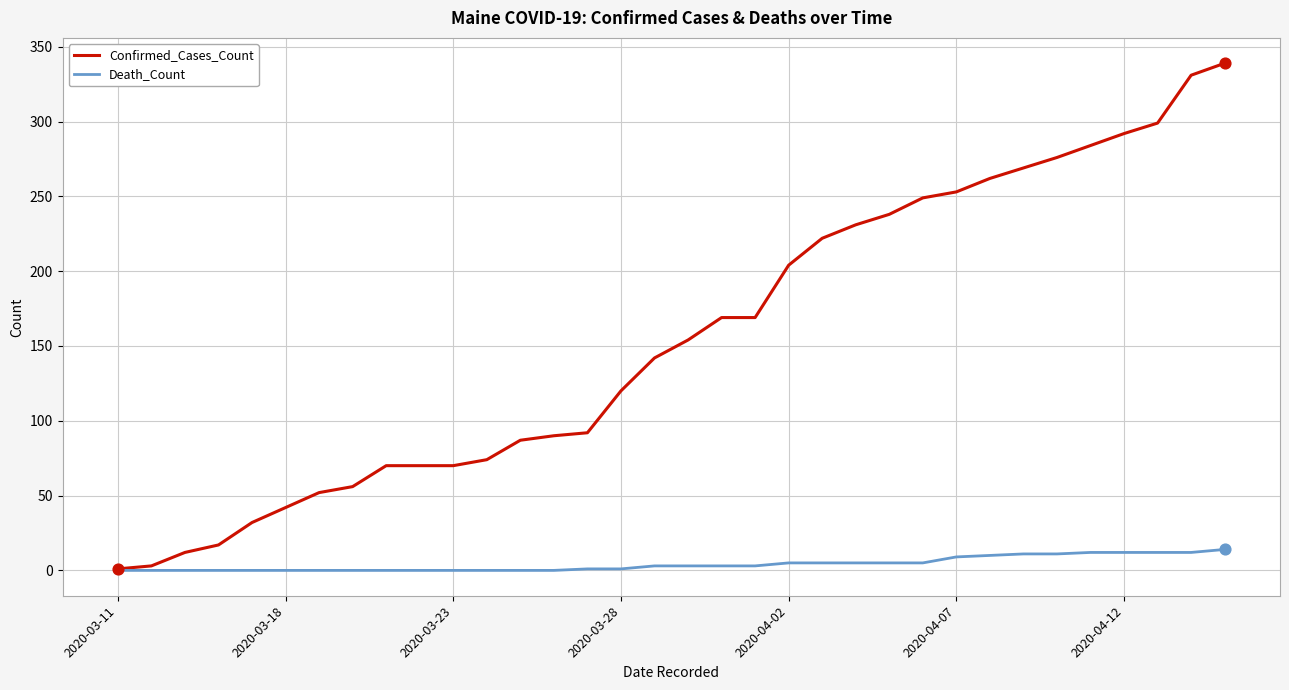

Rank the series by their average value, from highest to lowest.

Confirmed_Cases_Count, Death_Count